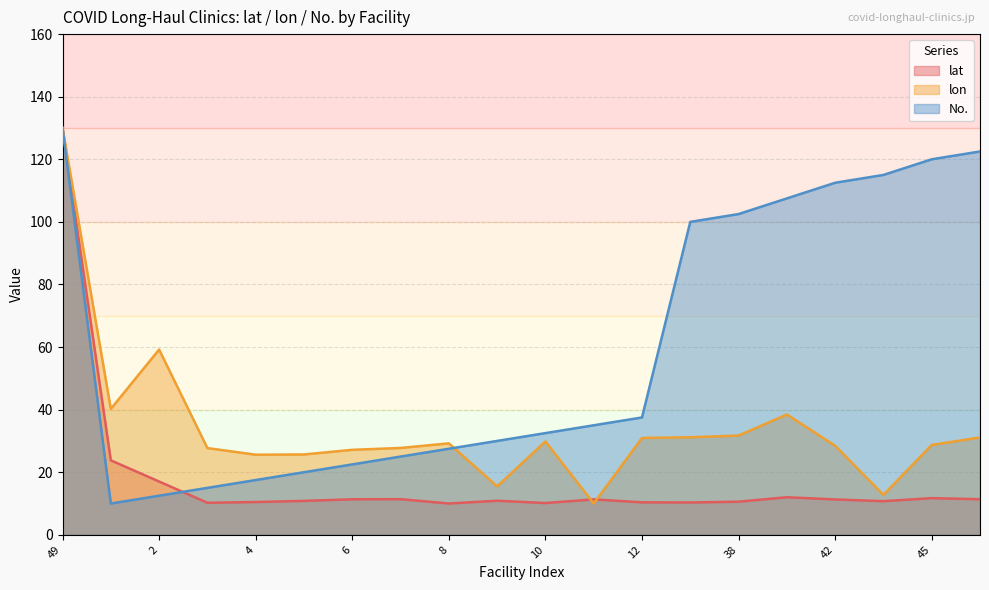

Where do lat and No. first cross each other?

2 and 3